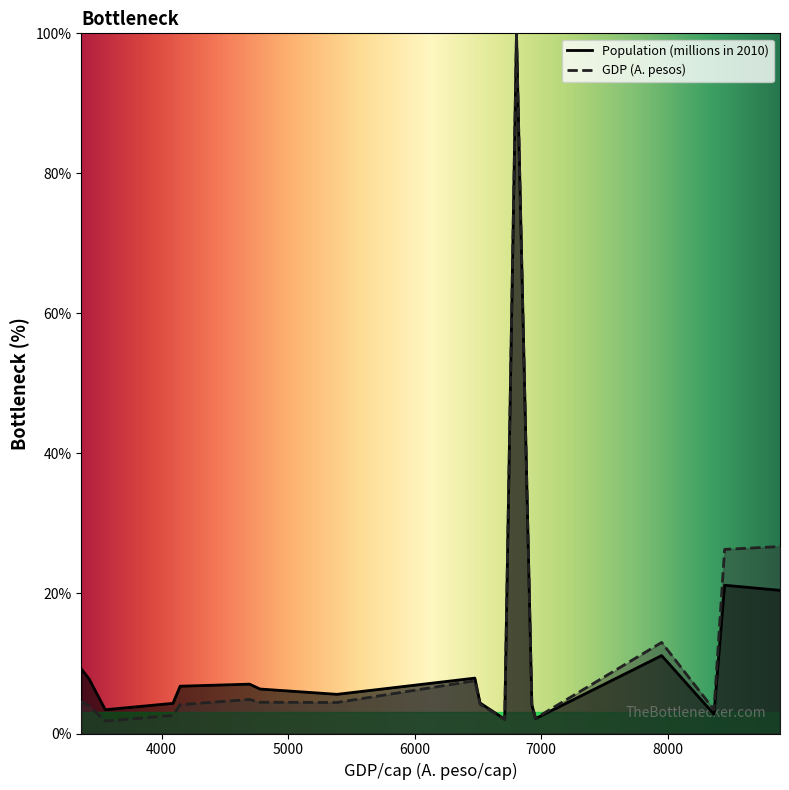

In Population (millions in 2010), how many points are higher than both neighbors (excluding endpoints)?

5